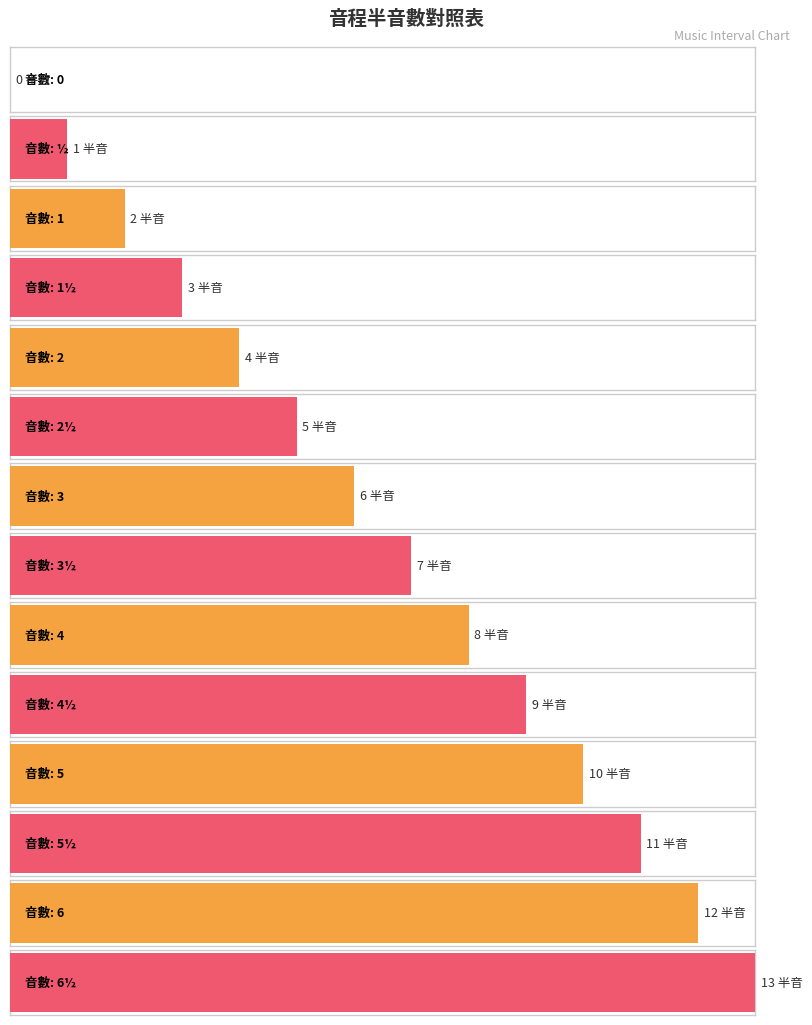

Rank the categories by value from highest to lowest.

6½, 6, 5½, 5, 4½, 4, 3½, 3, 2½, 2, 1½, 1, ½, 0